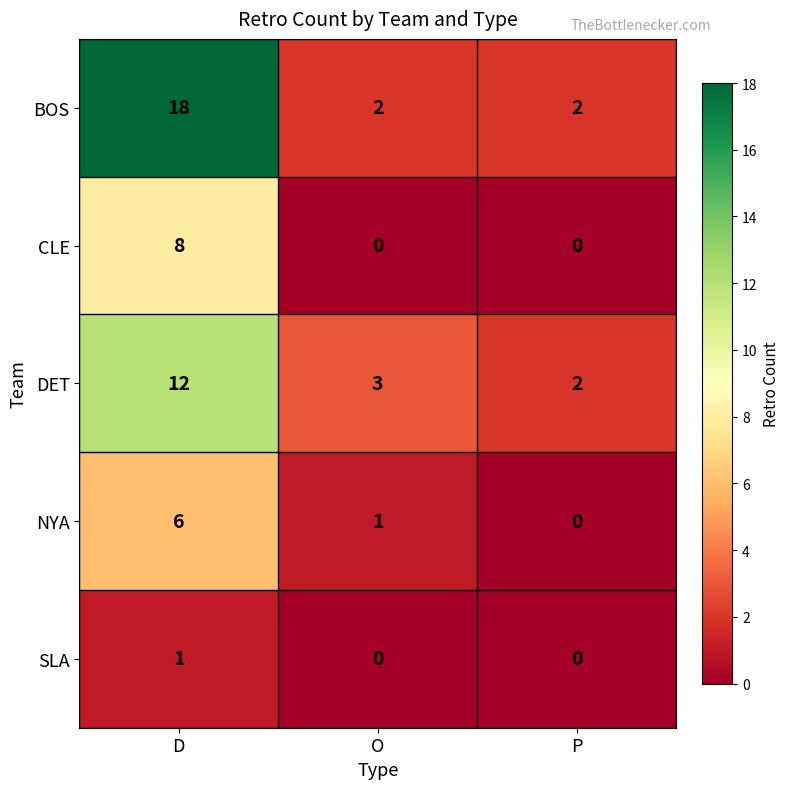

Count the BOS values in the range 2 to 18.

3